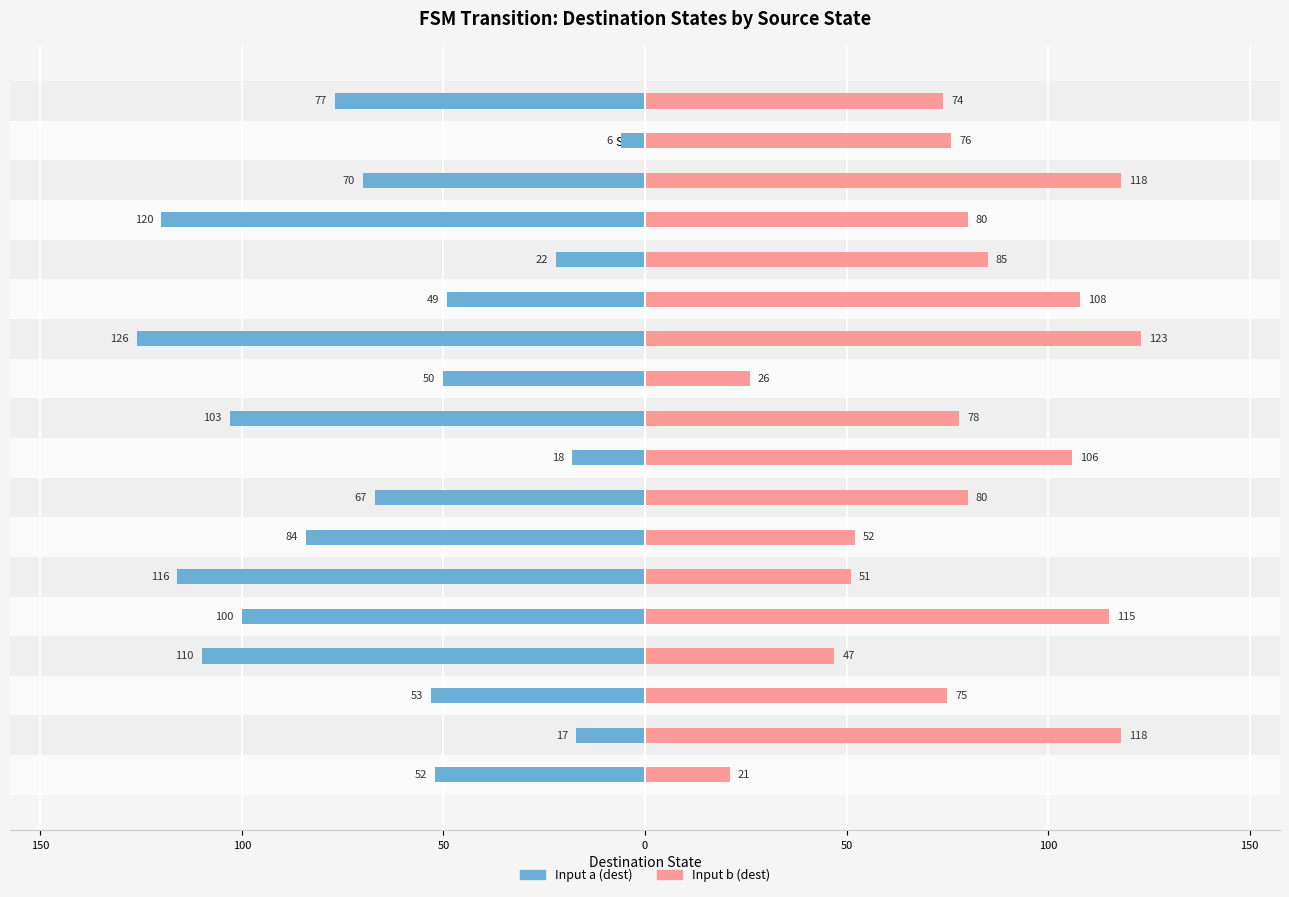

True or false: Input b (dest) has a value of 169 at State 1.

False